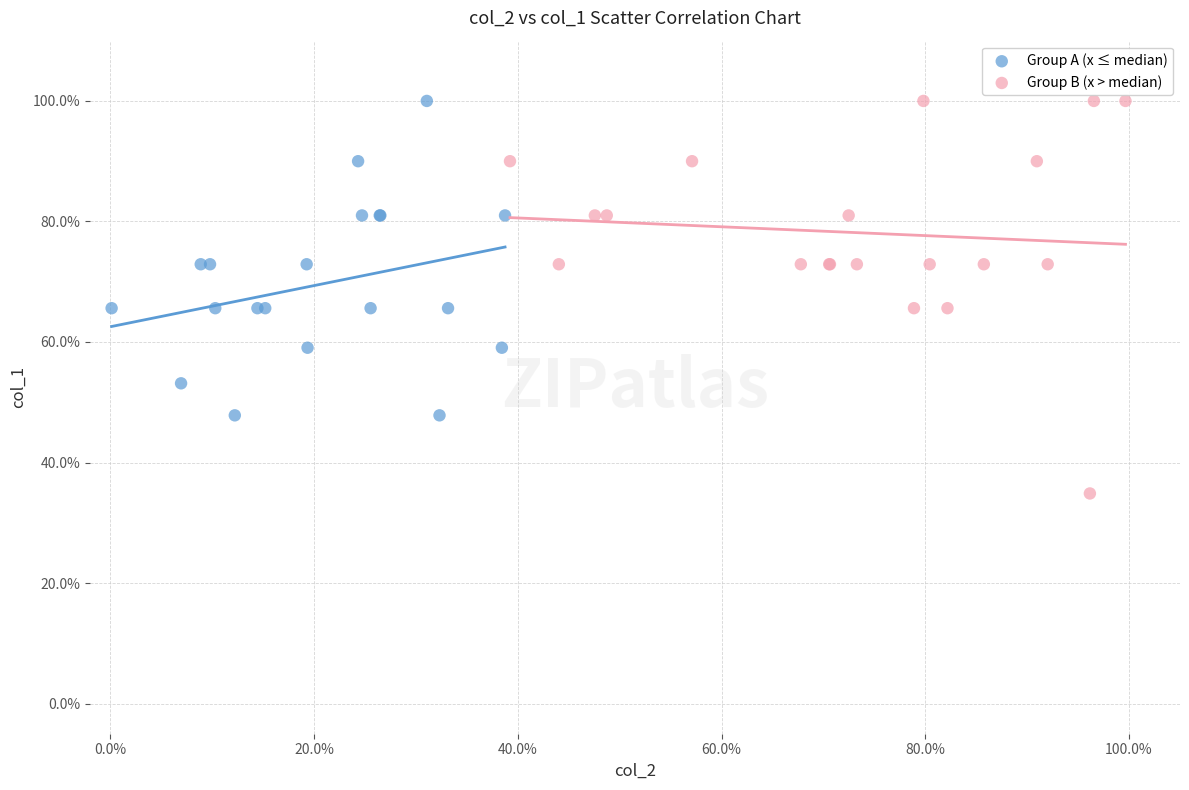

What are all the series names shown in the legend?

Group A (x ≤ median), Group B (x > median)